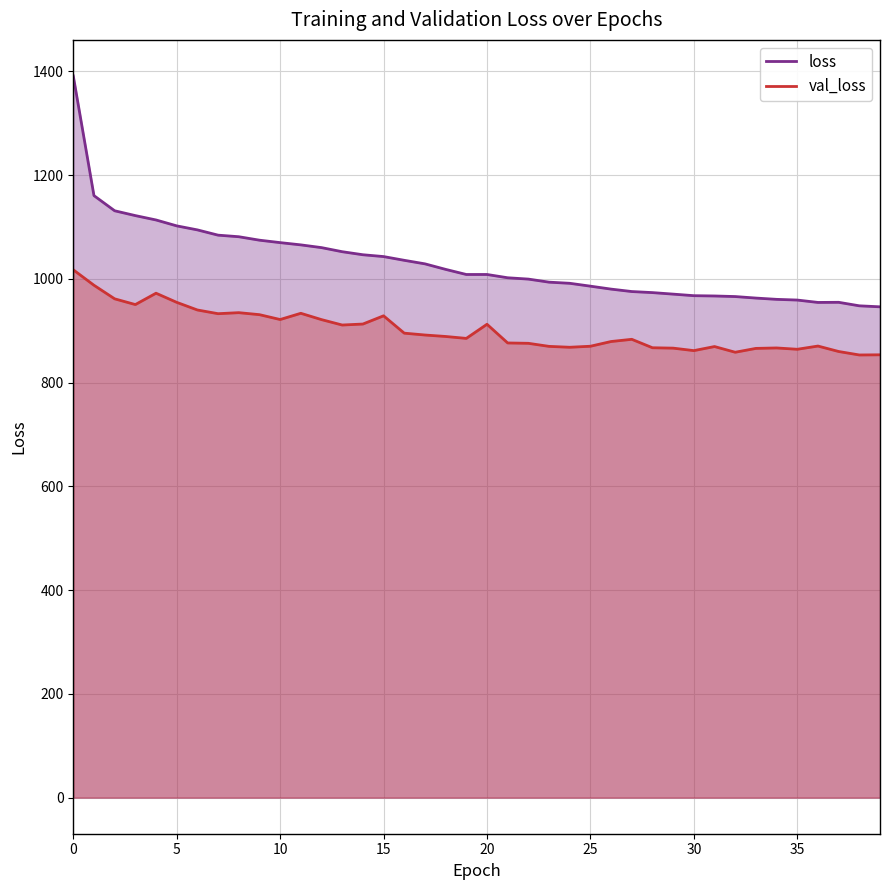

The loss series shows 966.9 at 31. True or false?

True